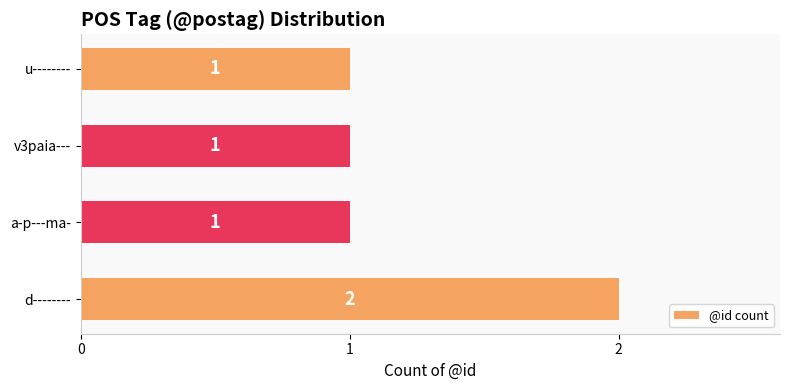

Reading top to bottom, list all the values displayed in this chart.

1	1	1	2